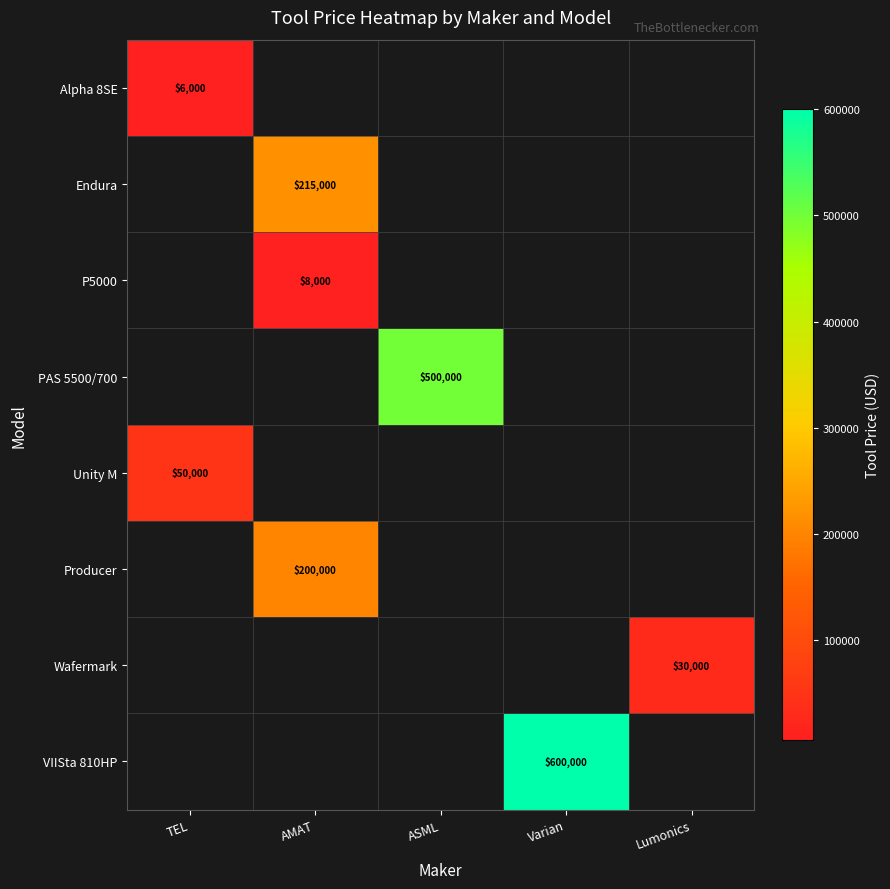

Is it true that VIISta 810HP equals 600000 at Varian?

True